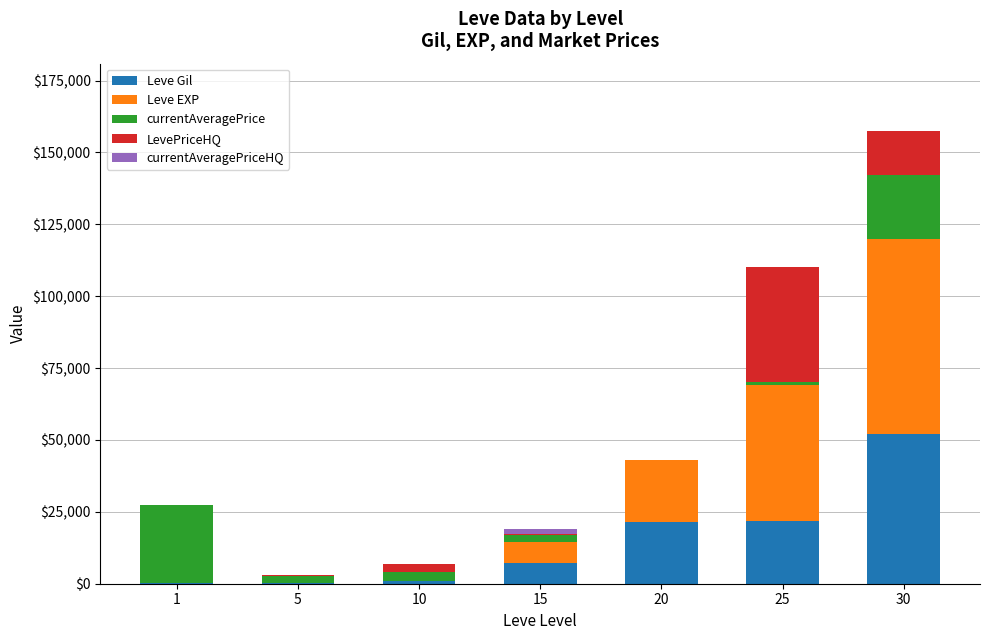

At which category is the sum across all series the highest?

30